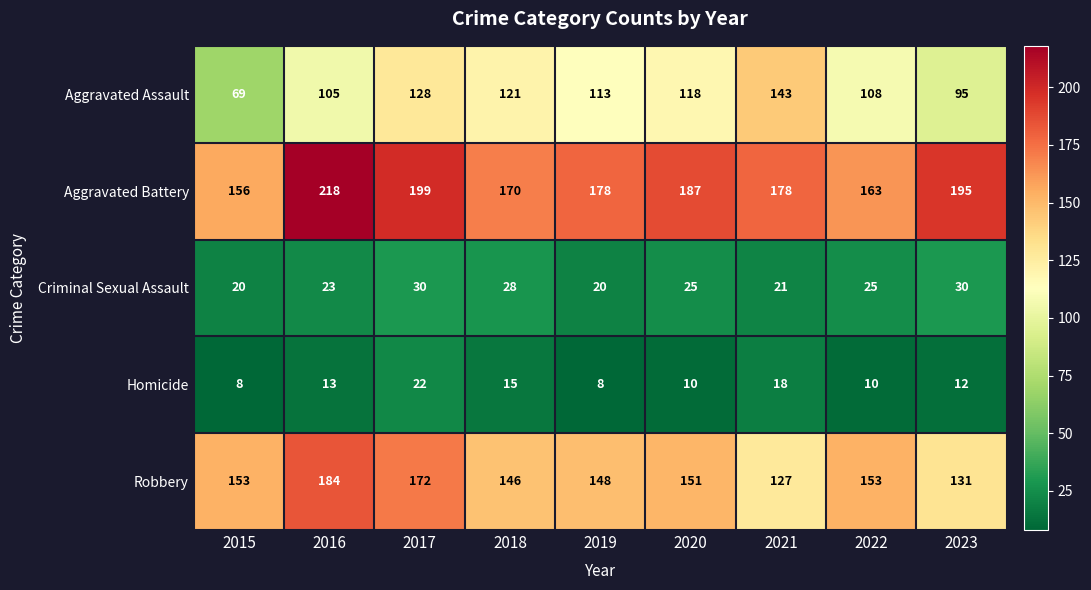

What is the difference between the Aggravated Battery values at 2020 and 2019?

9